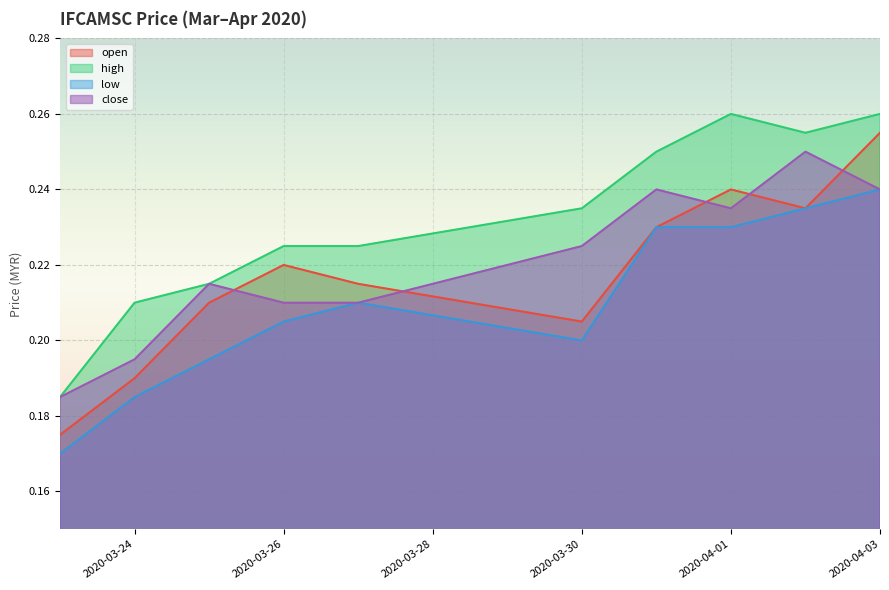

What are all the series names shown in the legend?

open, high, low, close